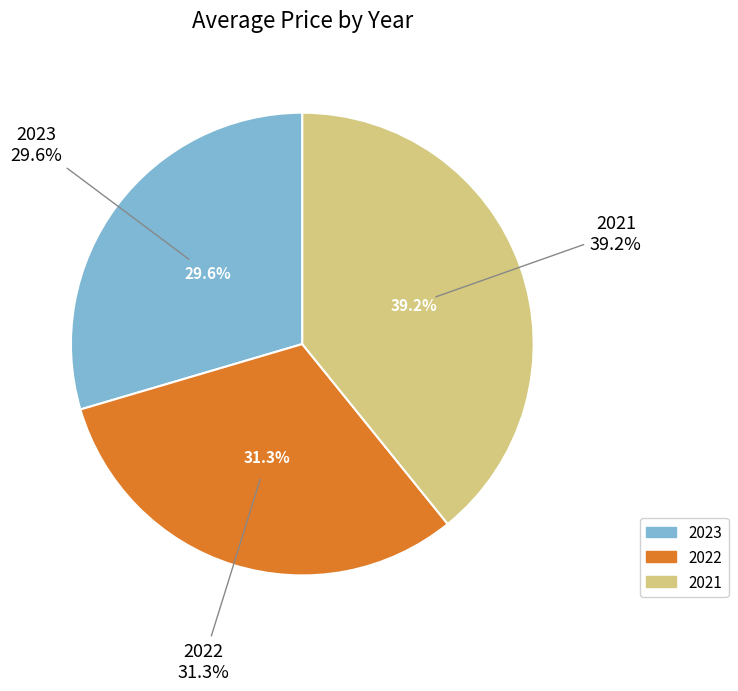

How many slices are in this pie chart?

3